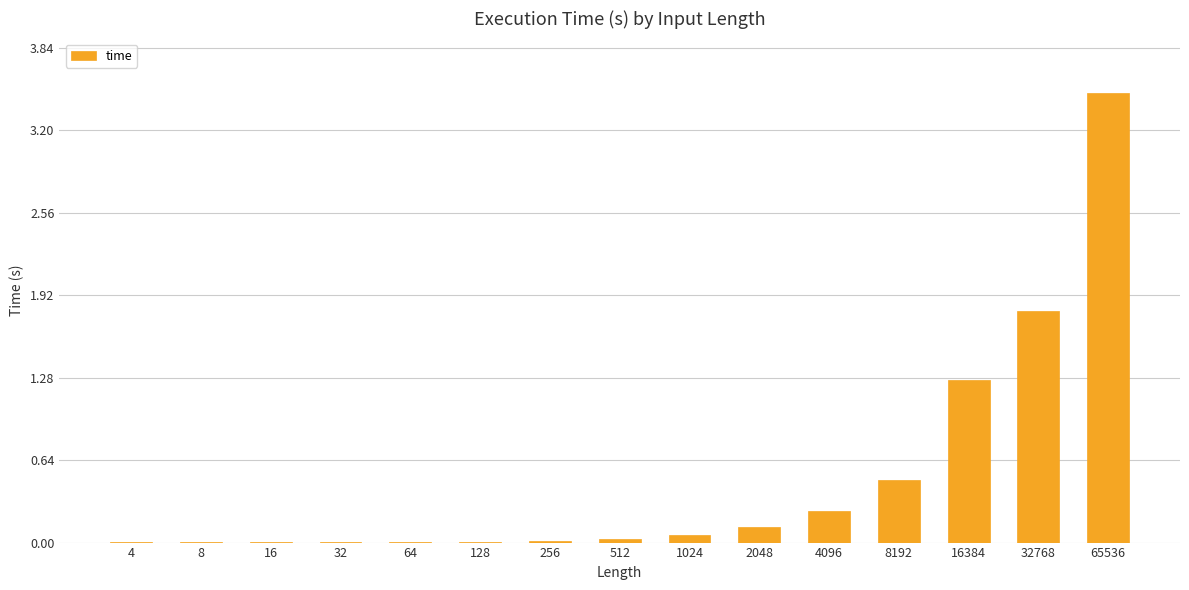

The value at 4 is 0.0. True or false?

True